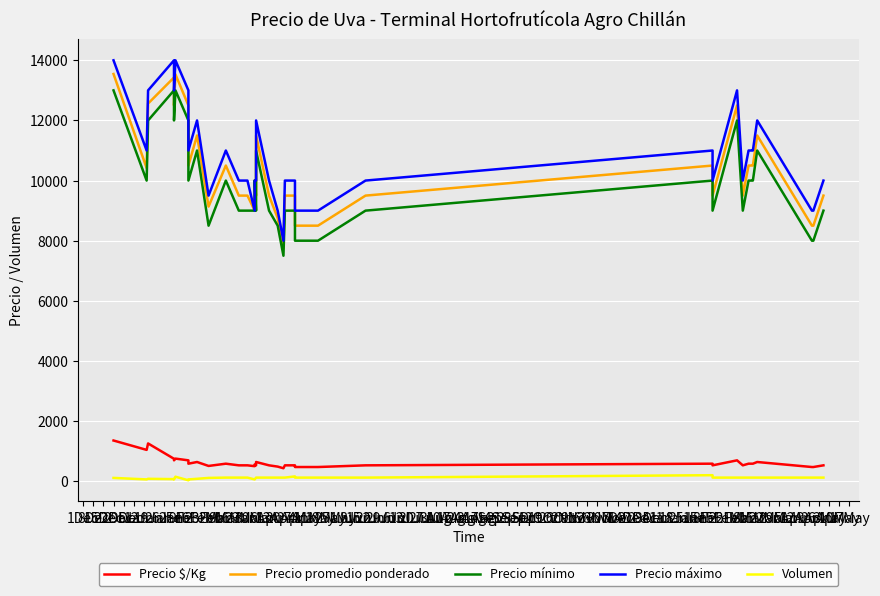

Reading right to left, list all the values displayed in this chart.

Precio $/Kg: 528	472	472	639	583	583	583	528	694	528	583	528	472	472	528	528	528	431	486	528	639	528	556	500	528	528	528	528	583	583	508	639	583	694	752	694	746	1256	1042	1354
Precio promedio ponderado: 9500	8500	8500	11500	10500	10500	10500	9500	12500	9500	10500	9500	8500	8500	9500	9500	9500	7750	8750	9500	11500	9500	10000	9000	9500	9500	9500	9500	10500	10500	9136	11500	10500	12500	13533	12500	13429	12562	10417	13545
Precio mínimo: 9000	8000	8000	11000	10000	10000	10000	9000	12000	9000	10000	9000	8000	8000	9000	9000	9000	7500	8500	9000	11000	9000	10000	9000	9000	9000	9000	9000	10000	10000	8500	11000	10000	12000	13000	12000	13000	12000	10000	13000
Precio máximo: 10000	9000	9000	12000	11000	11000	11000	10000	13000	10000	11000	10000	9000	9000	10000	10000	10000	8000	9000	10000	12000	10000	10000	9000	10000	10000	10000	10000	11000	11000	9500	12000	11000	13000	14000	13000	14000	13000	11000	14000
Volumen: 120	120	120	120	120	120	120	120	120	120	200	120	120	120	160	120	120	120	120	120	120	120	60	60	120	120	120	120	120	120	110	80	60	30	150	60	70	80	60	110